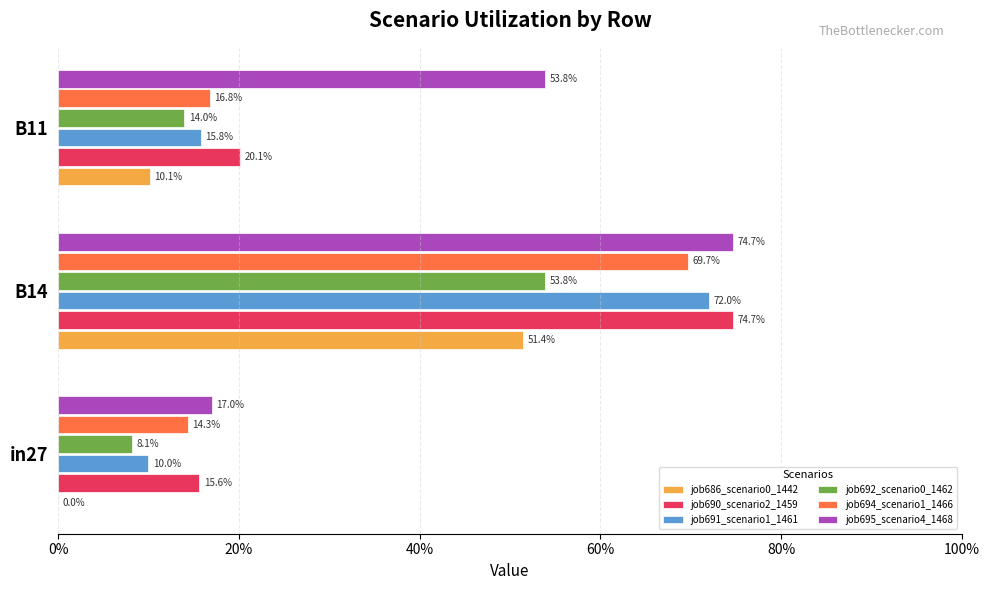

What are all the series names shown in the legend?

job686_scenario0_1442, job690_scenario2_1459, job691_scenario1_1461, job692_scenario0_1462, job694_scenario1_1466, job695_scenario4_1468